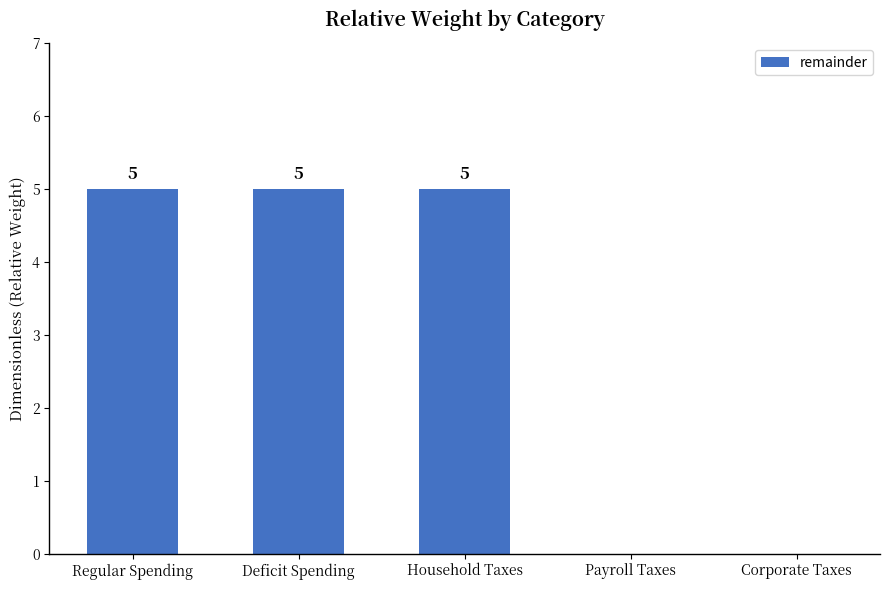

Reading left to right, transcribe all the data shown in this chart.

Regular Spending=5	Deficit Spending=5	Household Taxes=5	Payroll Taxes=0	Corporate Taxes=0